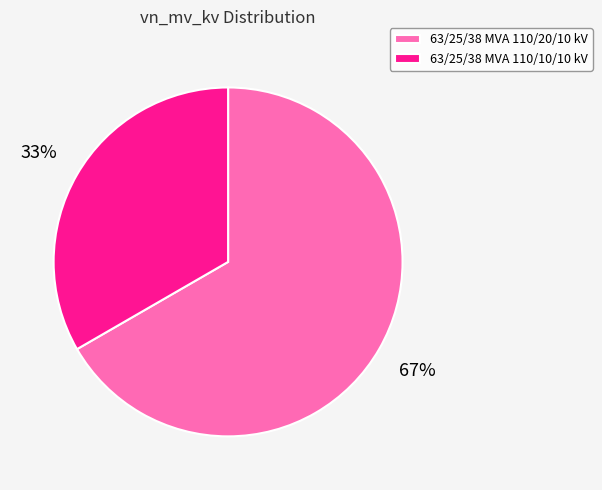

Between 63/25/38 MVA 110/10/10 kV and 63/25/38 MVA 110/20/10 kV, which is larger?

63/25/38 MVA 110/20/10 kV